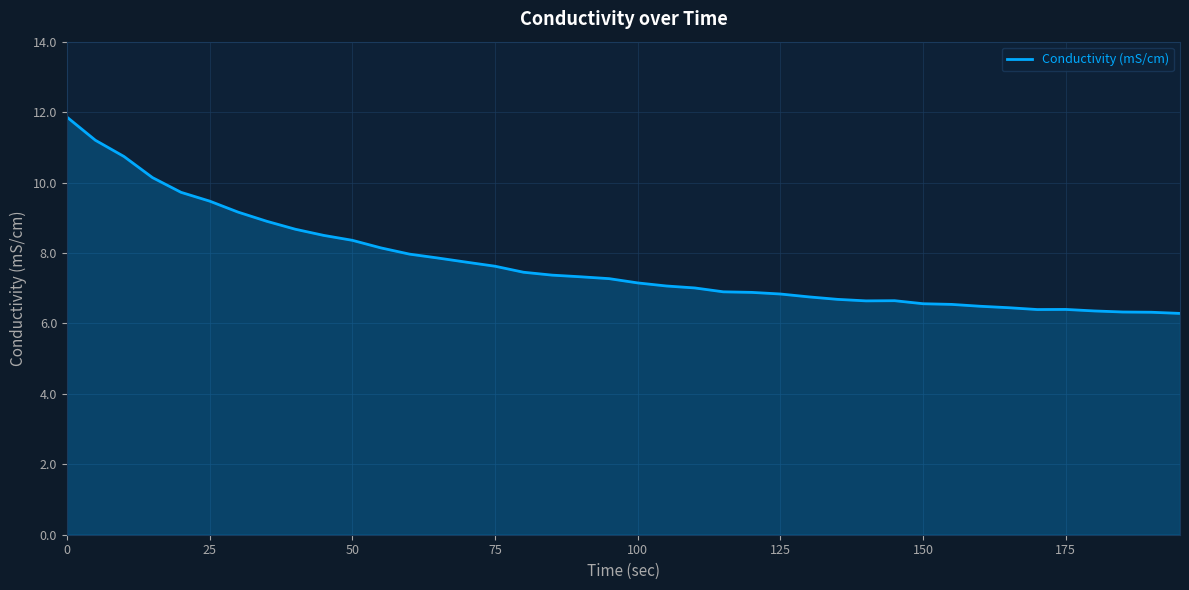

What is the difference between the maximum and minimum values?

5.6